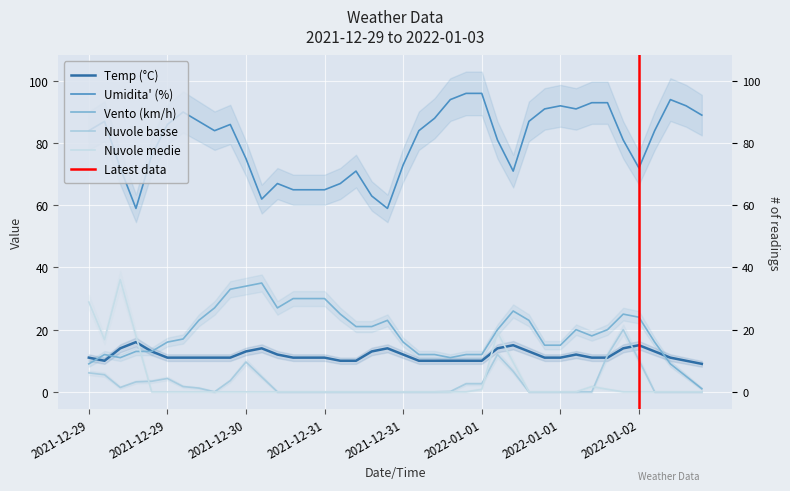

Where is Vento (km/h) nearest to the value 18?

2022-01-02 03:00